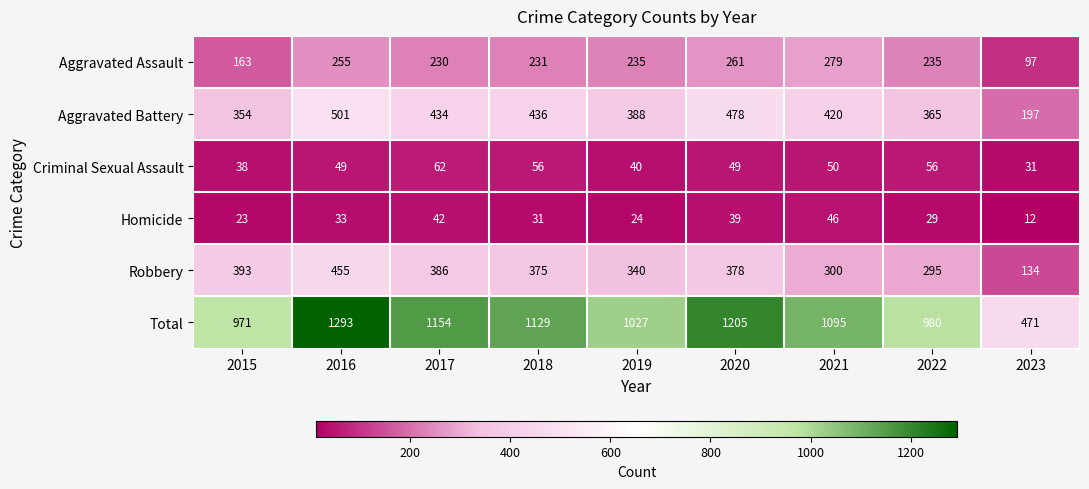

Between 2015 and 2022, which series saw the biggest shift?

Robbery